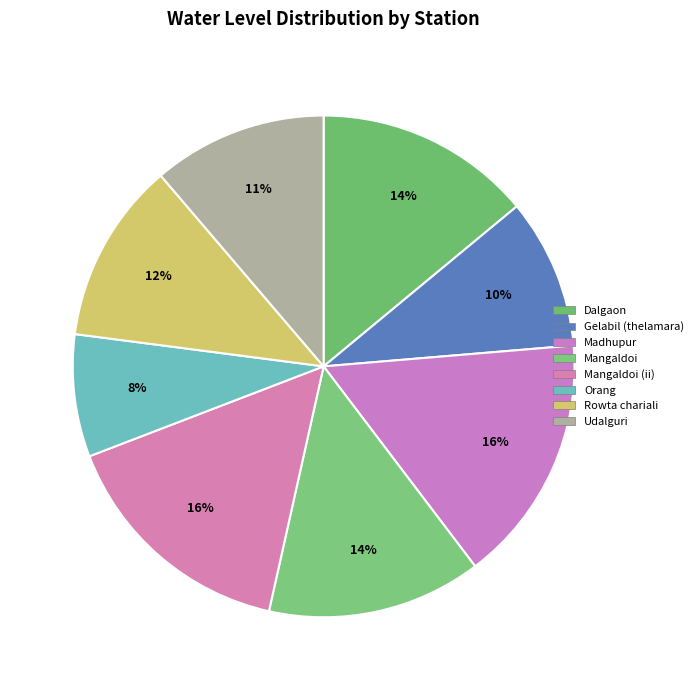

Rank the categories by value from highest to lowest.

Madhupur, Mangaldoi (ii), Dalgaon, Mangaldoi, Rowta chariali, Udalguri, Gelabil (thelamara), Orang